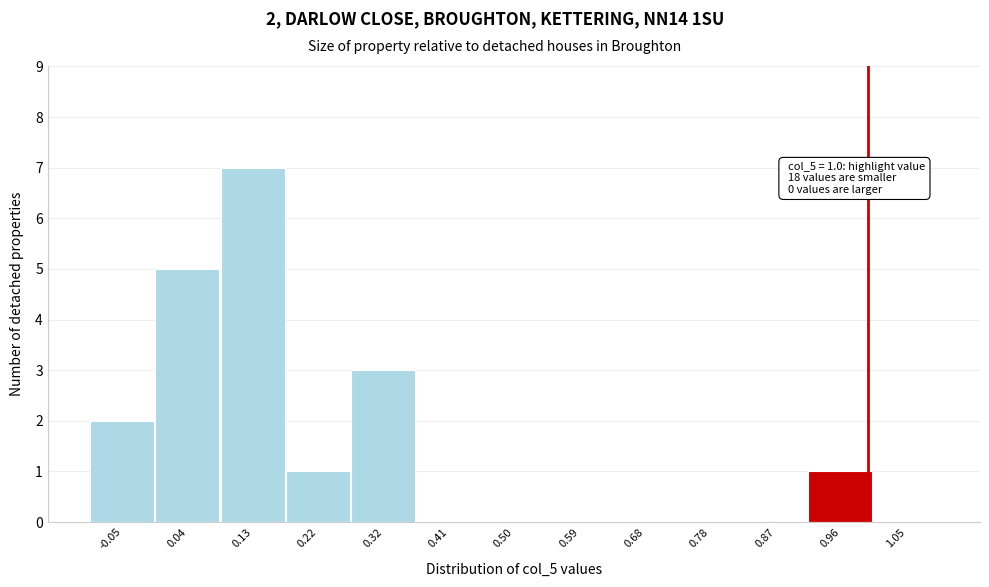

Which range on the x-axis has the tallest bar?

0.08 to 0.18